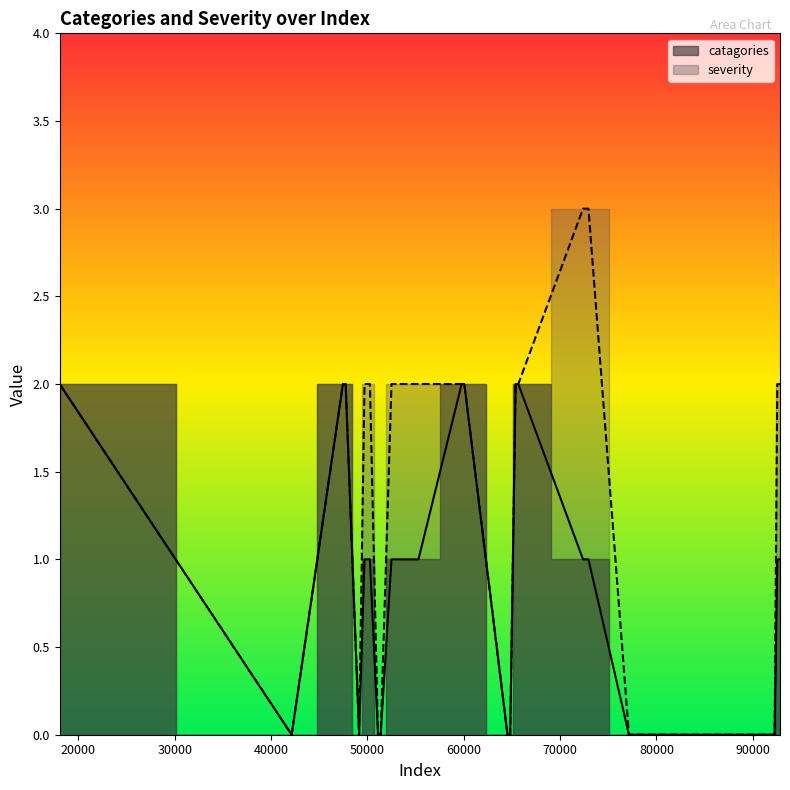

How many values in the severity series are below 2?

19